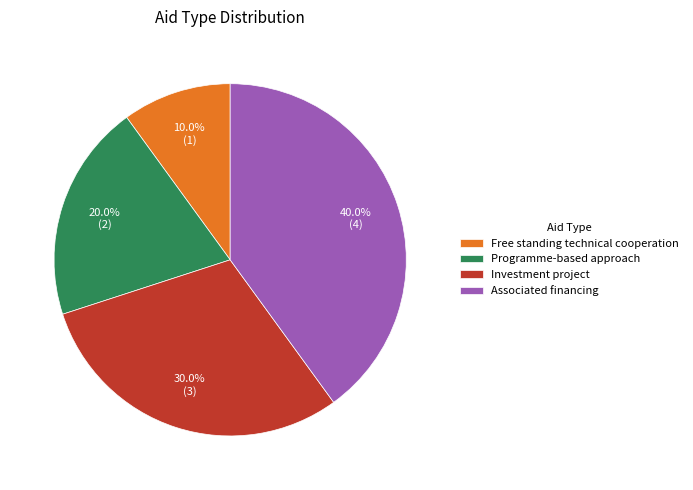

How many segments does this pie chart have?

4